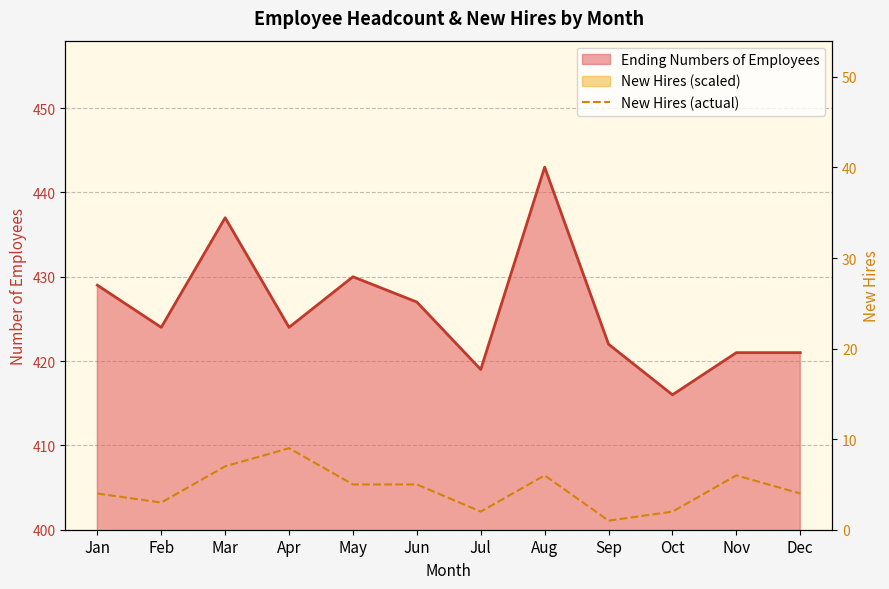

Rank the categories by value from lowest to highest.

Sep, Jul, Oct, Feb, Jan, Dec, May, Jun, Aug, Nov, Mar, Apr